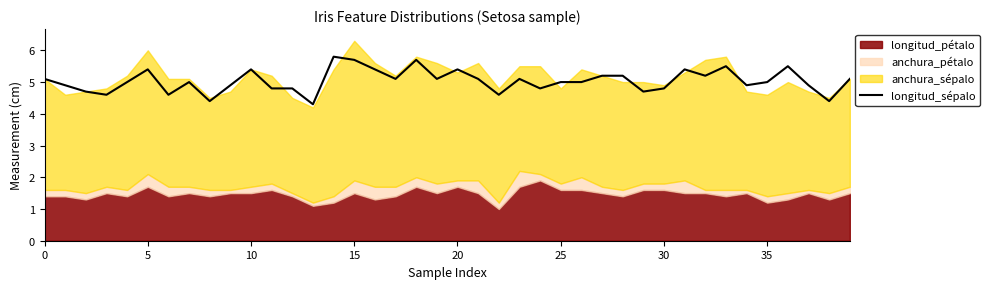

How many lines are shown in the chart?

1